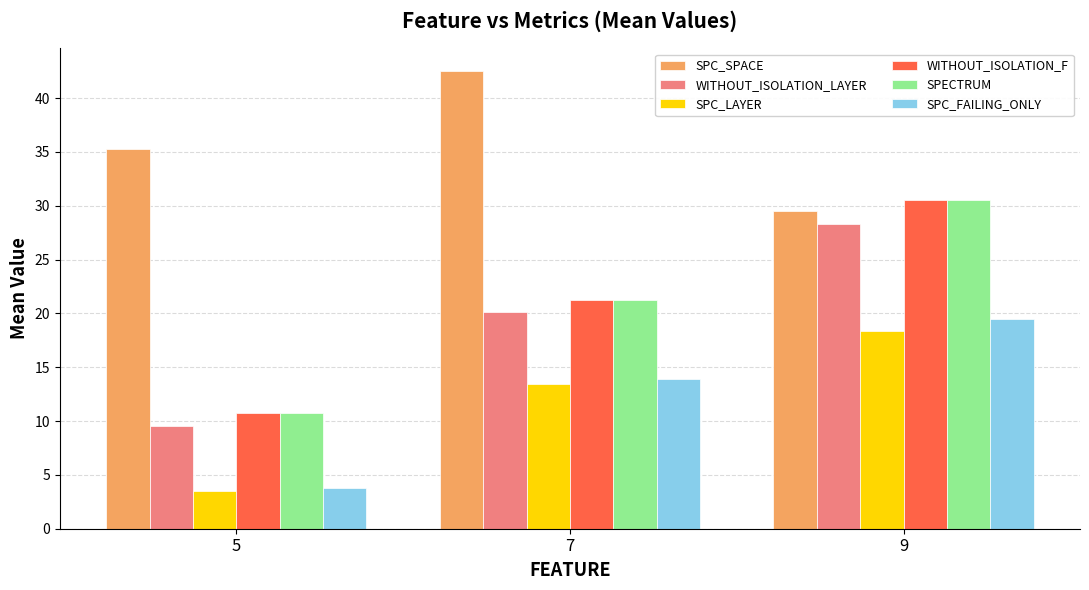

Read the SPC_SPACE value at 9.

29.5